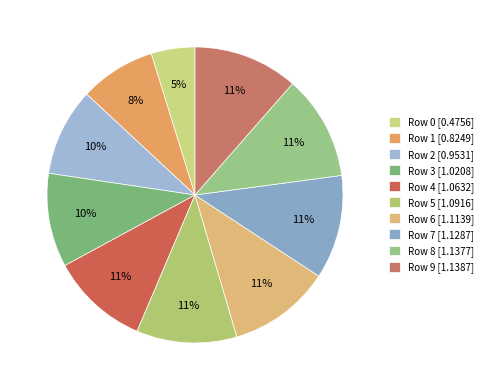

How many segments does this pie chart have?

10